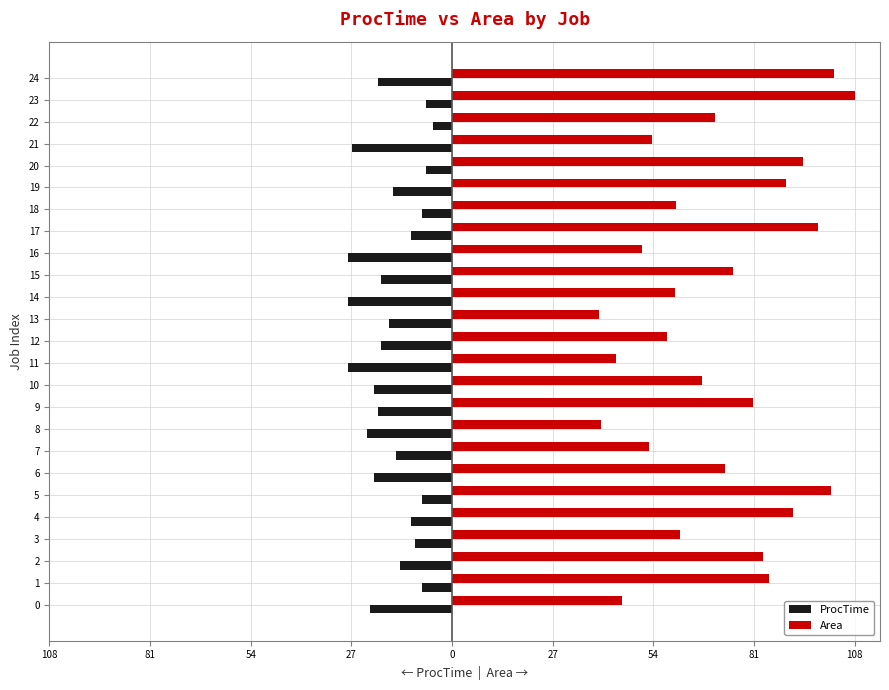

What are all the series names shown in the legend?

ProcTime, Area